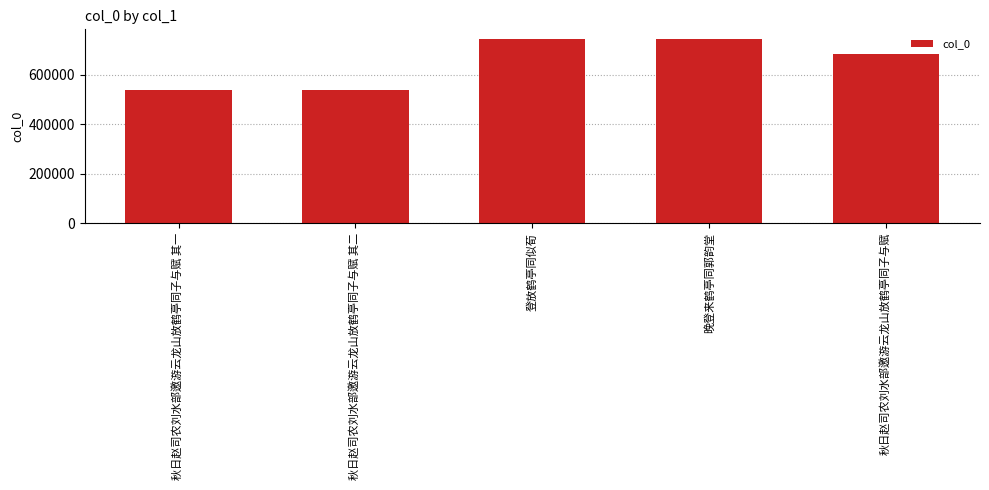

Does the chart contain stacked bars?

No